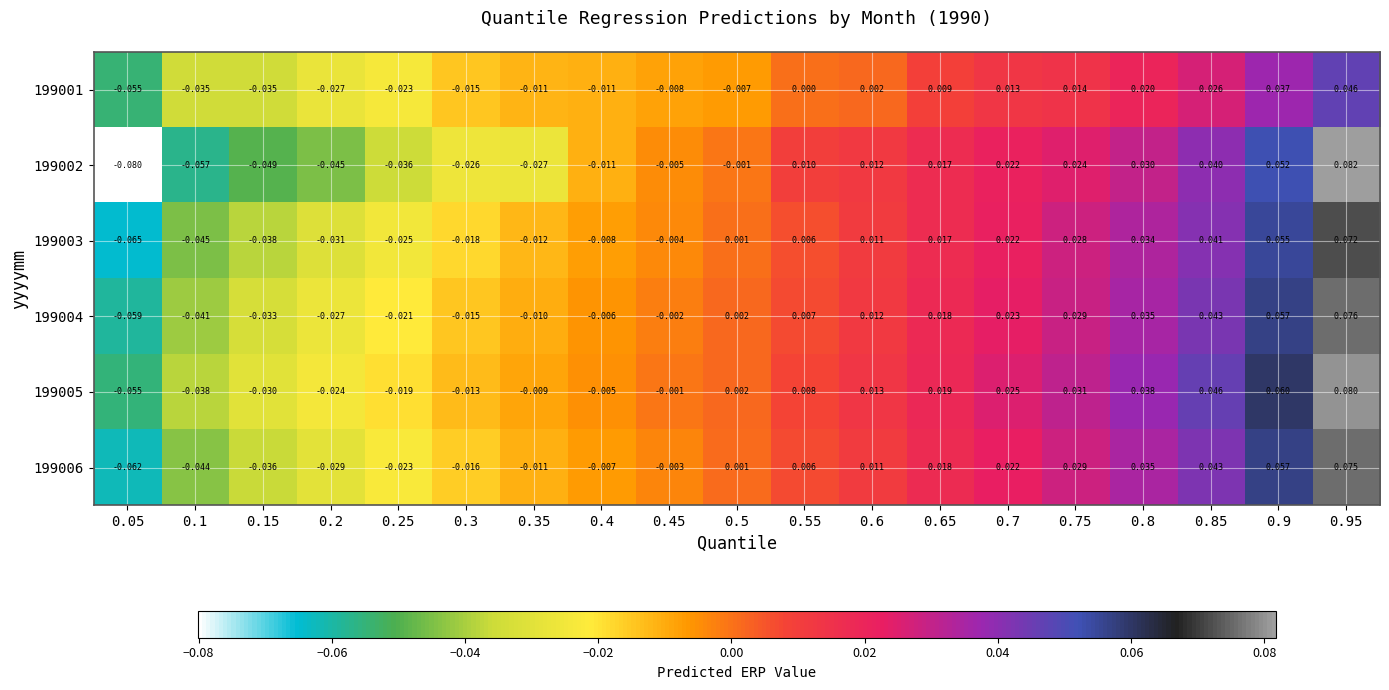

Is the value of 199004 at 0.9 greater than the value of 199002 at 0.05?

Yes